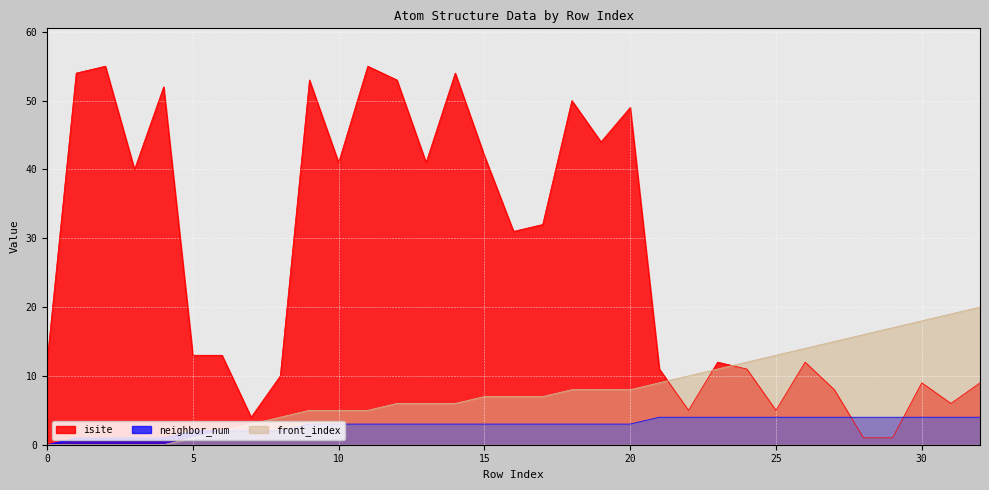

True or false: front_index has more than 1 points higher than both neighbors.

False